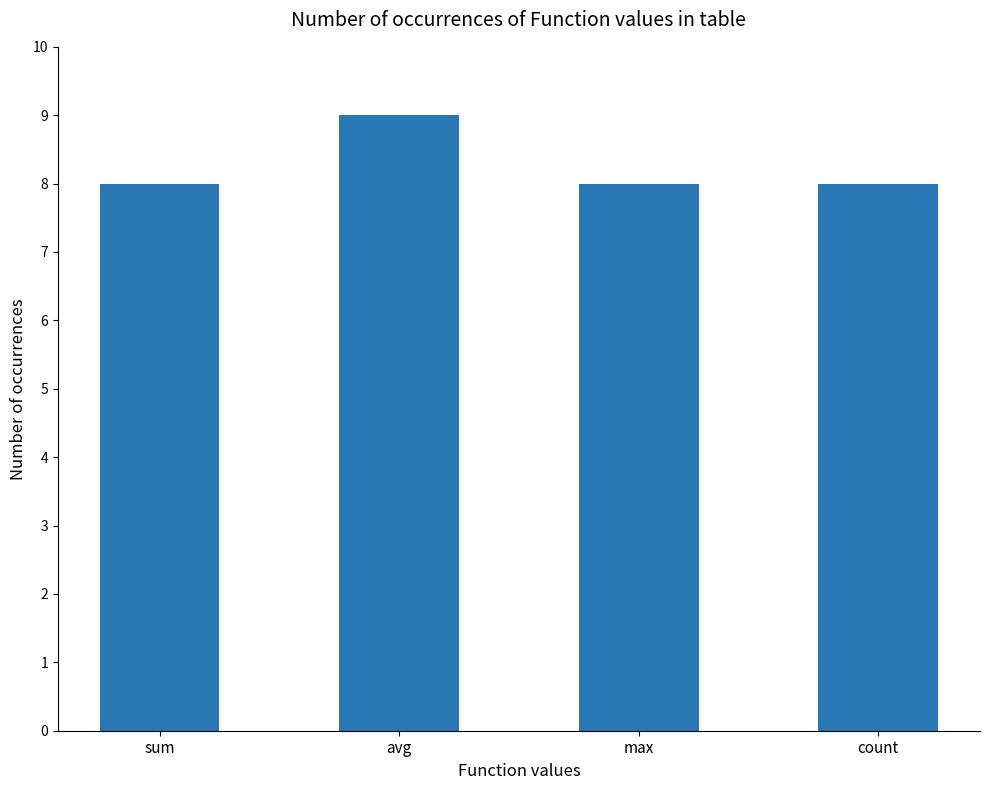

The chart shows a value of 8 at count. True or false?

True